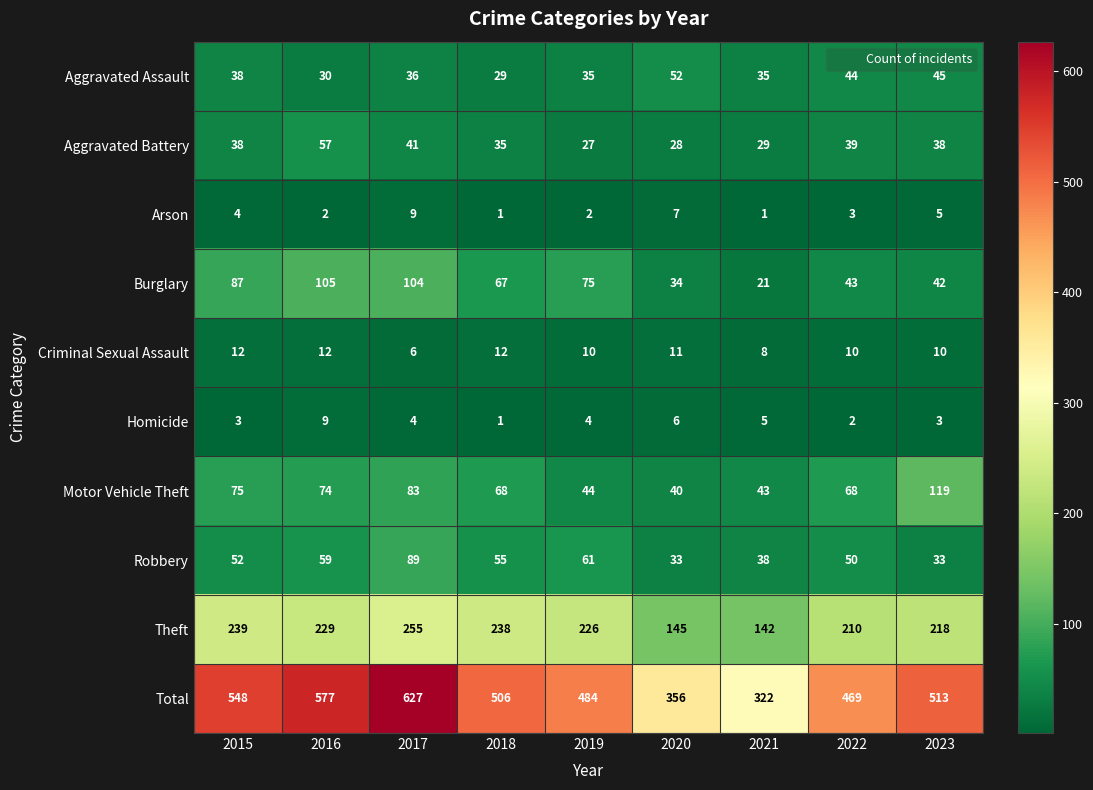

Is it true that Criminal Sexual Assault equals 6 at 2016?

False